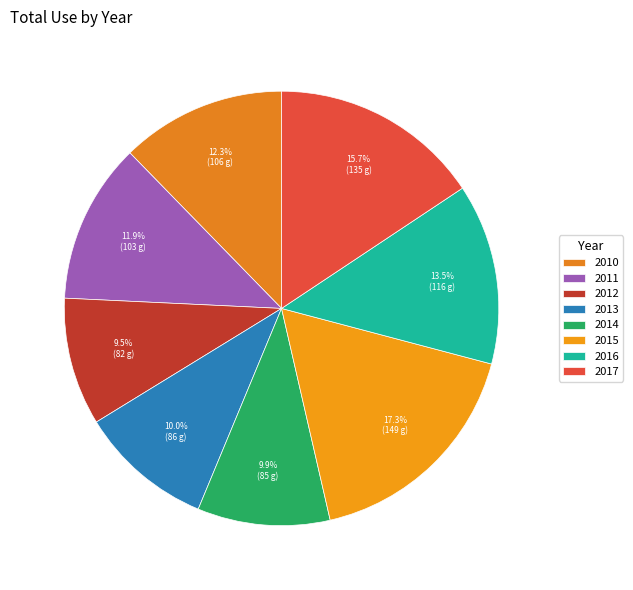

Rank the categories by value from highest to lowest.

2015, 2017, 2016, 2010, 2011, 2013, 2014, 2012